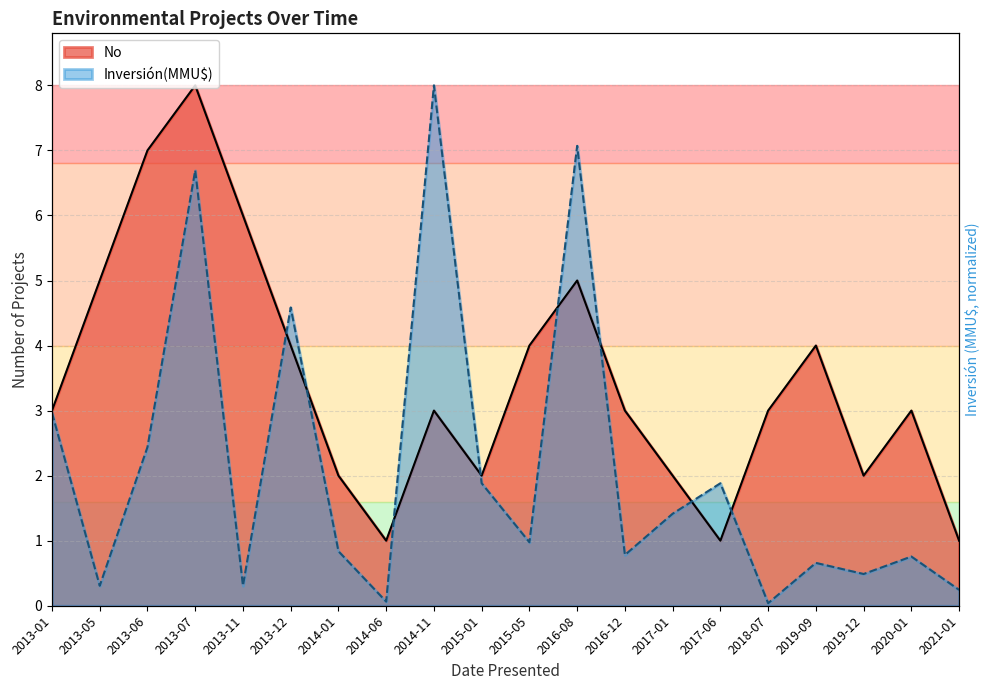

Which series has the widest spread of values?

Inversión(MMU$)